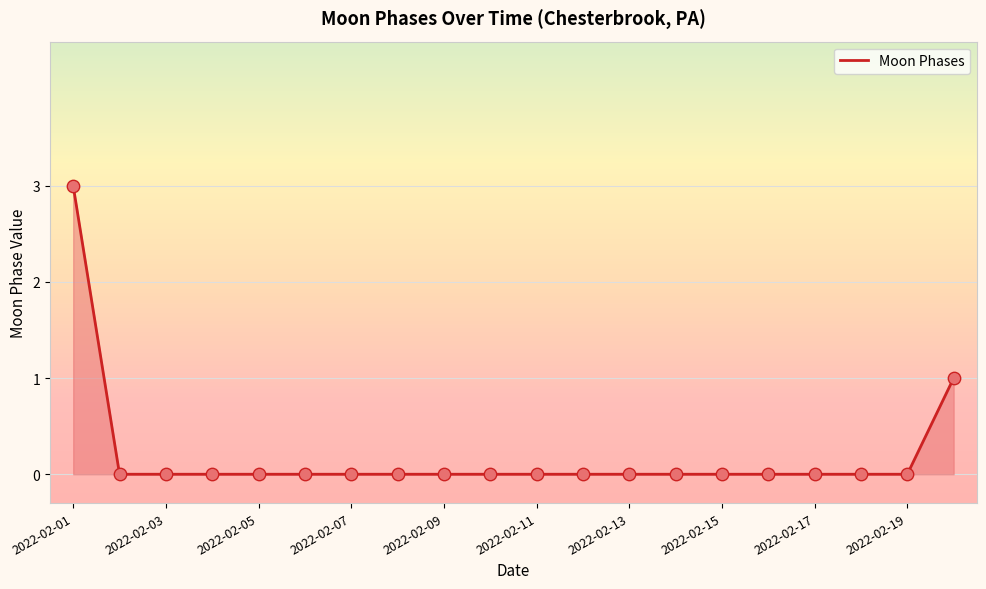

What is the difference between the maximum and minimum values?

3